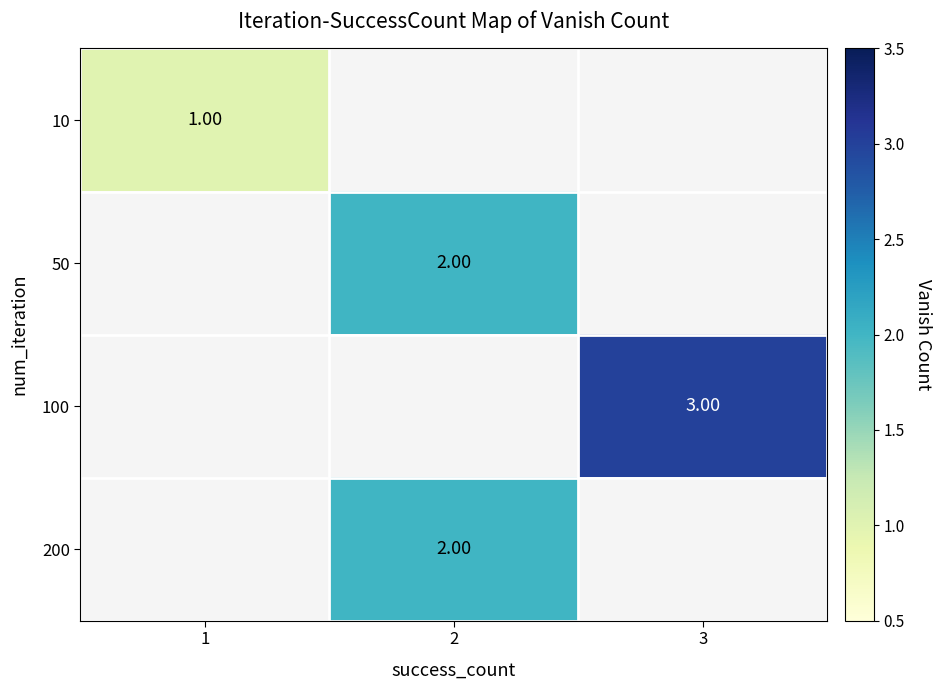

Which category has the lowest value in the 10 series?

1